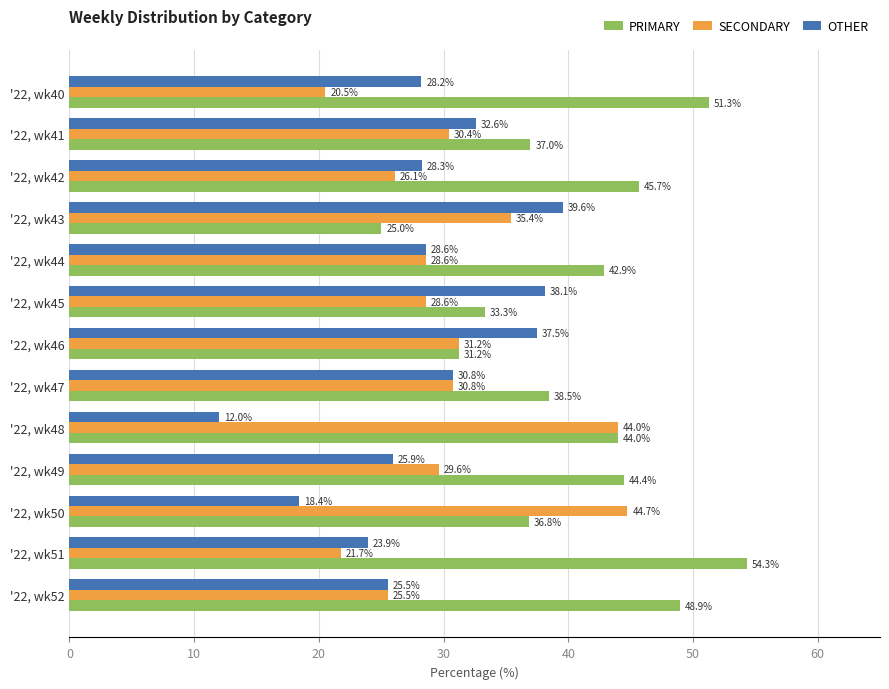

What is the sum of the PRIMARY values at '22, wk48 and '22, wk42?

89.7